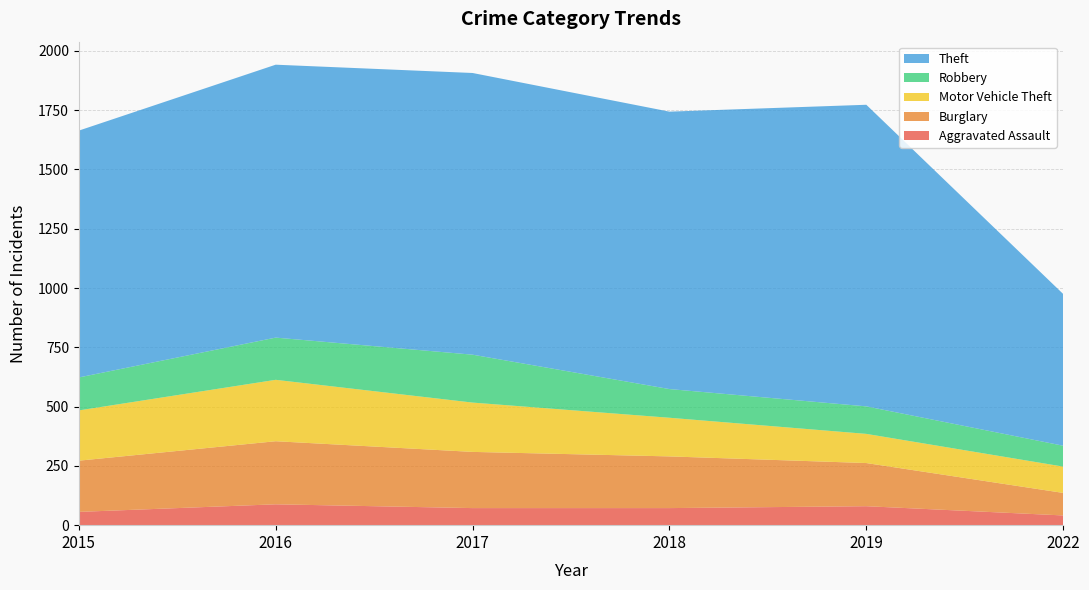

Reading left to right, what are all the values shown in this chart?

Aggravated Assault: 56	88	72	72	80	41
Burglary: 216	266	237	218	182	95
Motor Vehicle Theft: 212	259	208	163	123	111
Robbery: 139	178	202	121	116	88
Theft: 1041	1151	1188	1170	1272	640